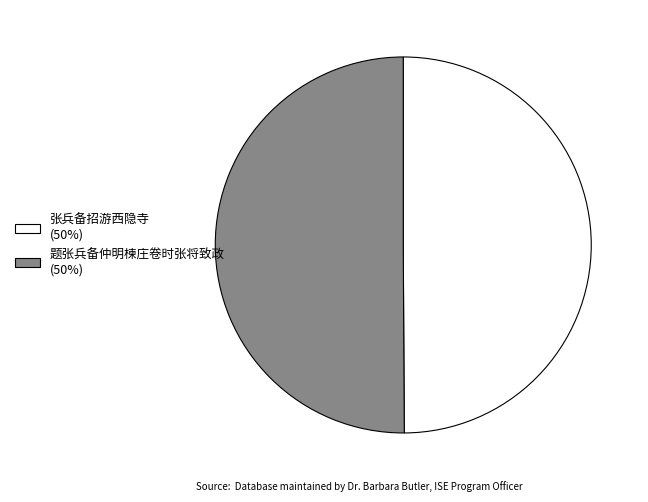

How many slices are in this pie chart?

2